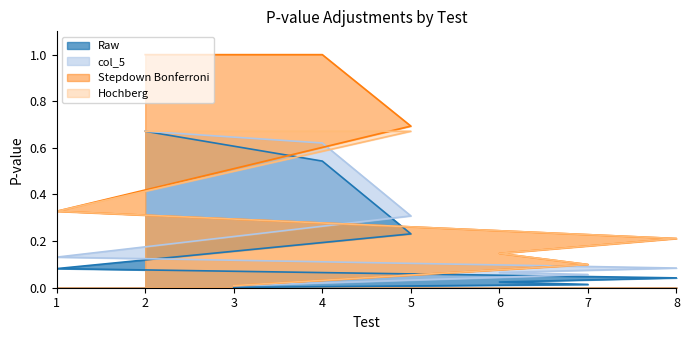

Which series has the largest total across all categories?

Stepdown Bonferroni